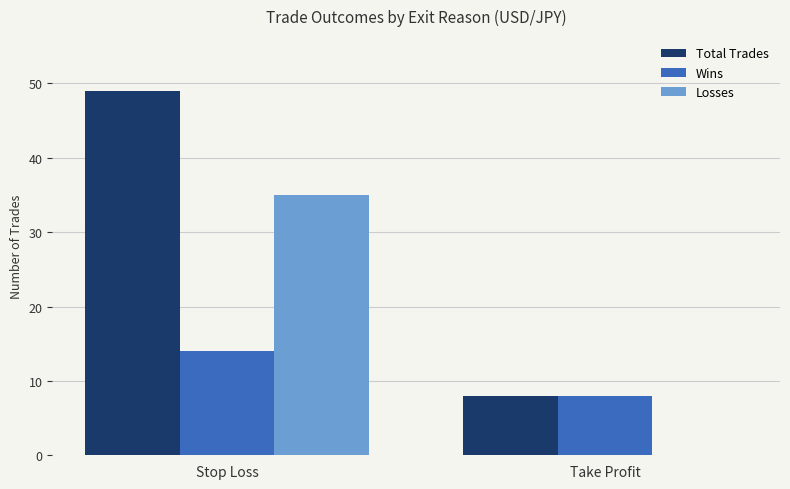

What is the sum of the Total Trades values at Stop Loss and Take Profit?

57